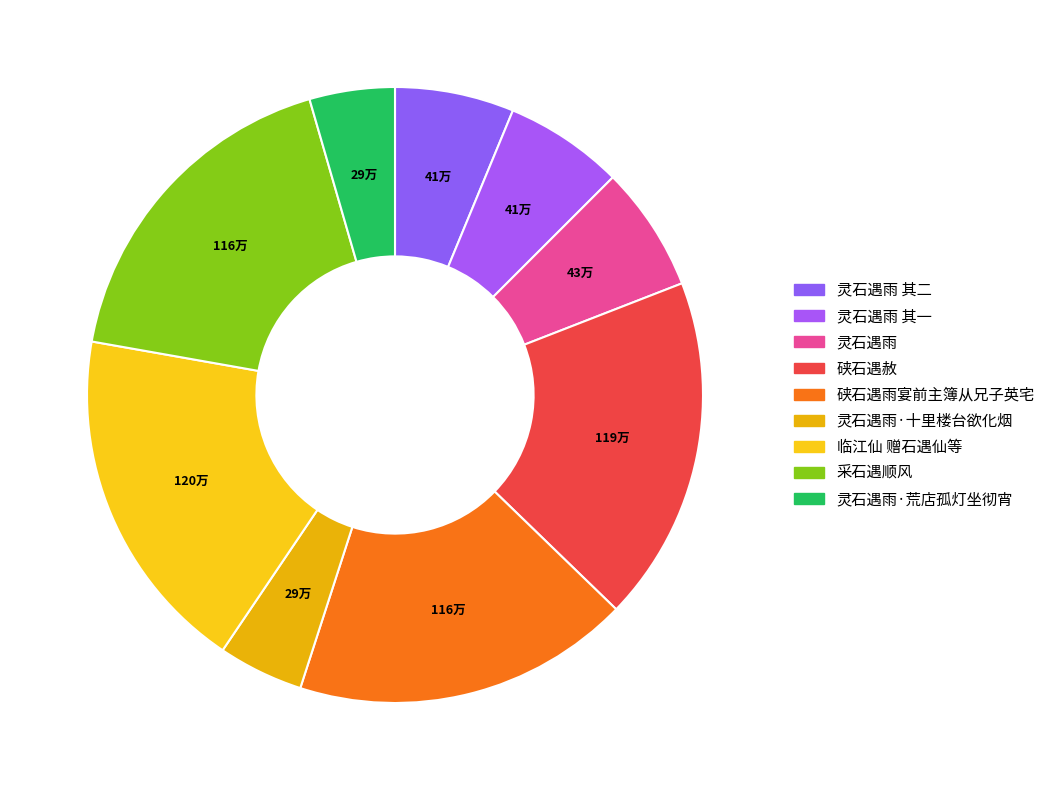

How many slices are in this pie chart?

9